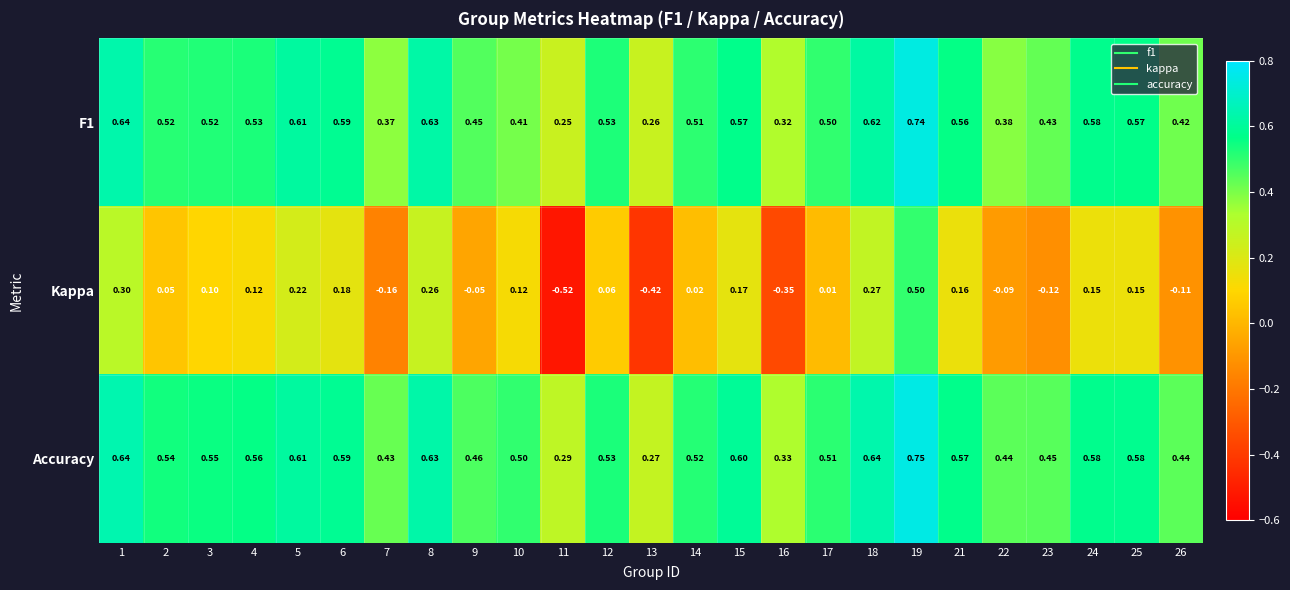

Is the value of Accuracy at 3 greater than the value of Kappa at 24?

Yes